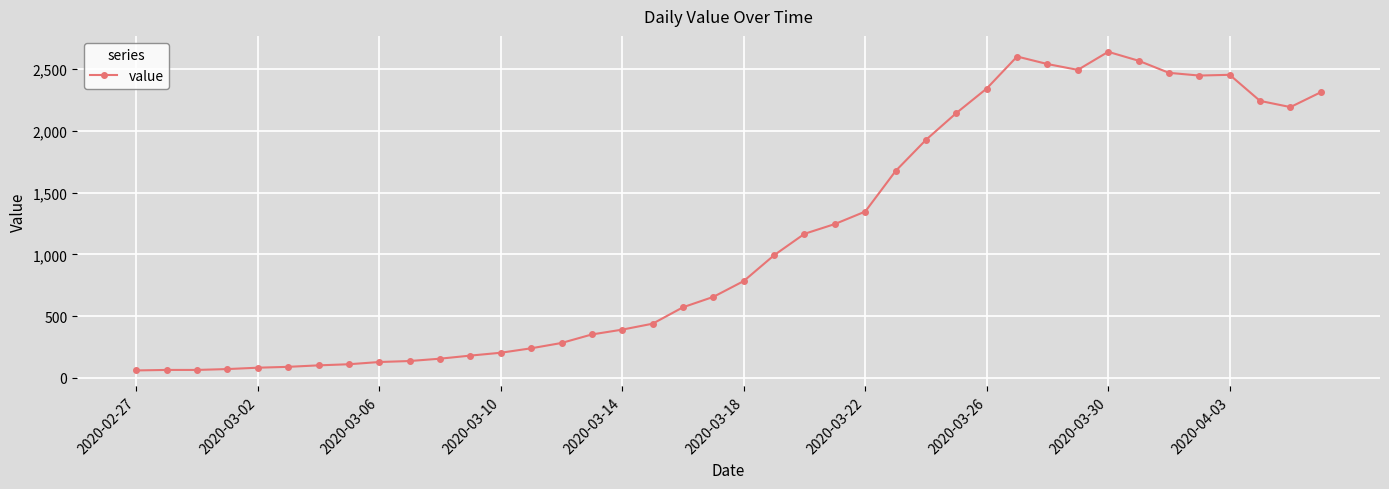

What is the maximum value shown in the chart?

2638